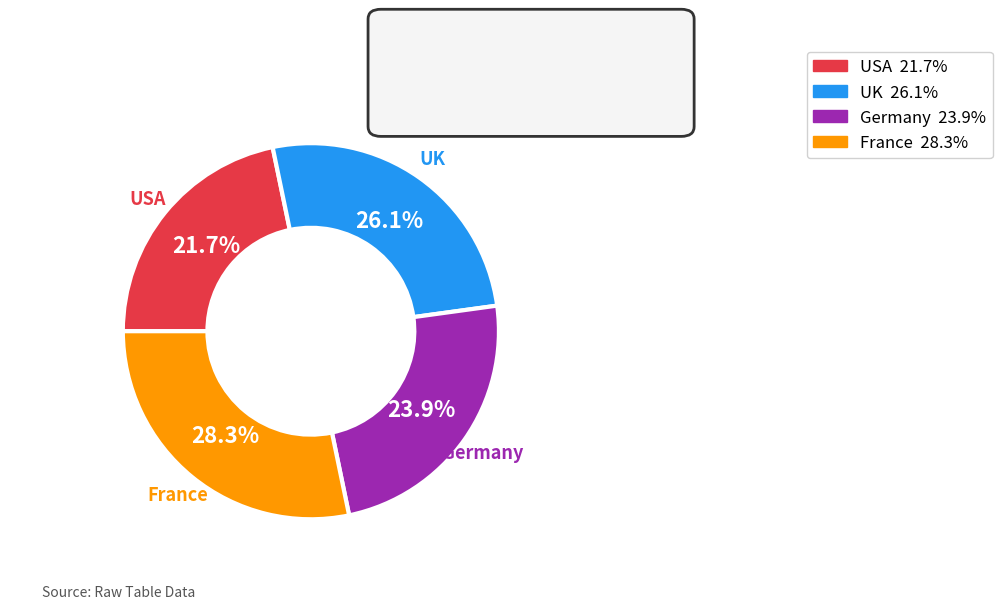

Is the sum of USA and UK greater than half?

No